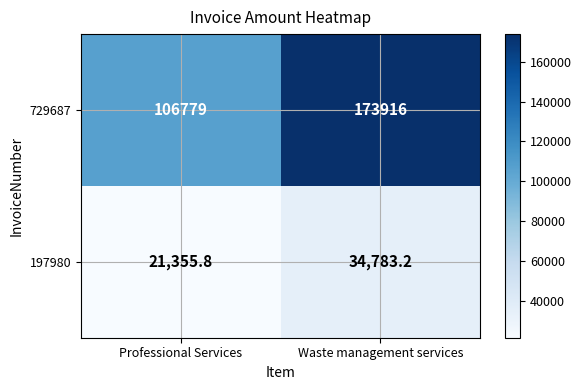

At which category is the sum across all series the highest?

Waste management services